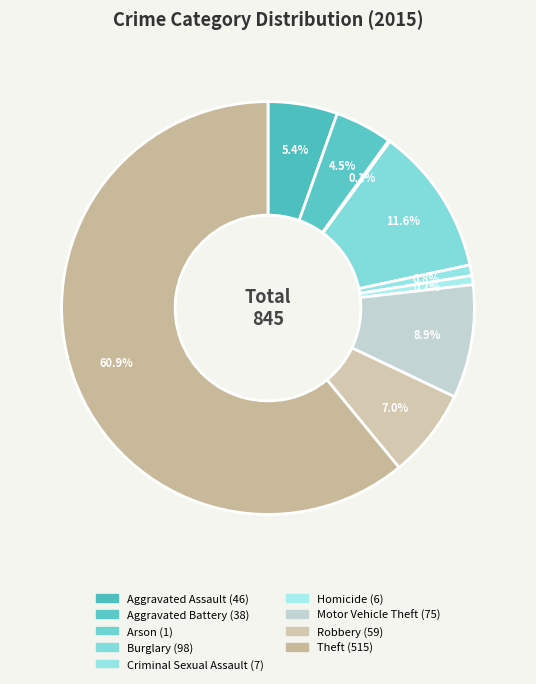

Is it true that Homicide is 11% of the pie?

False